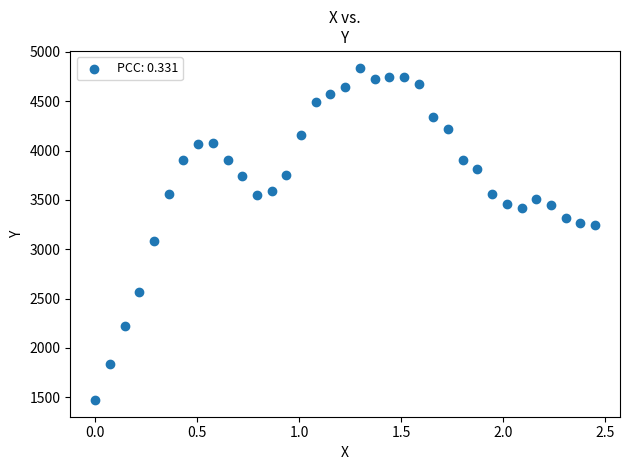

What is the range of Y values (max minus min)?

3371.0